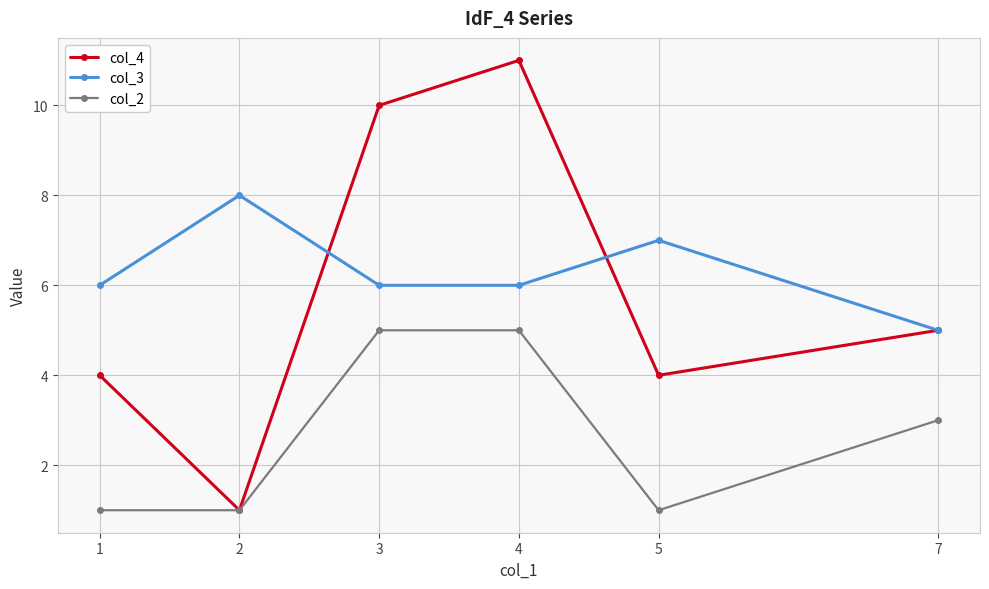

The value of col_3 at 1 is 6. True or false?

True